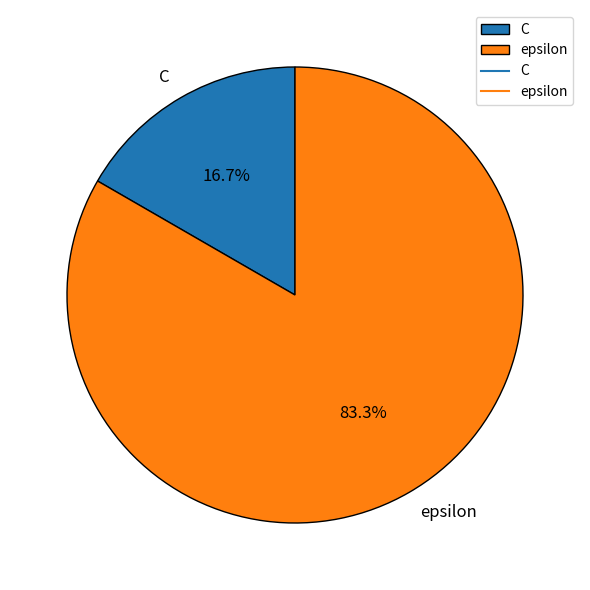

Count the number of slices in the pie.

2